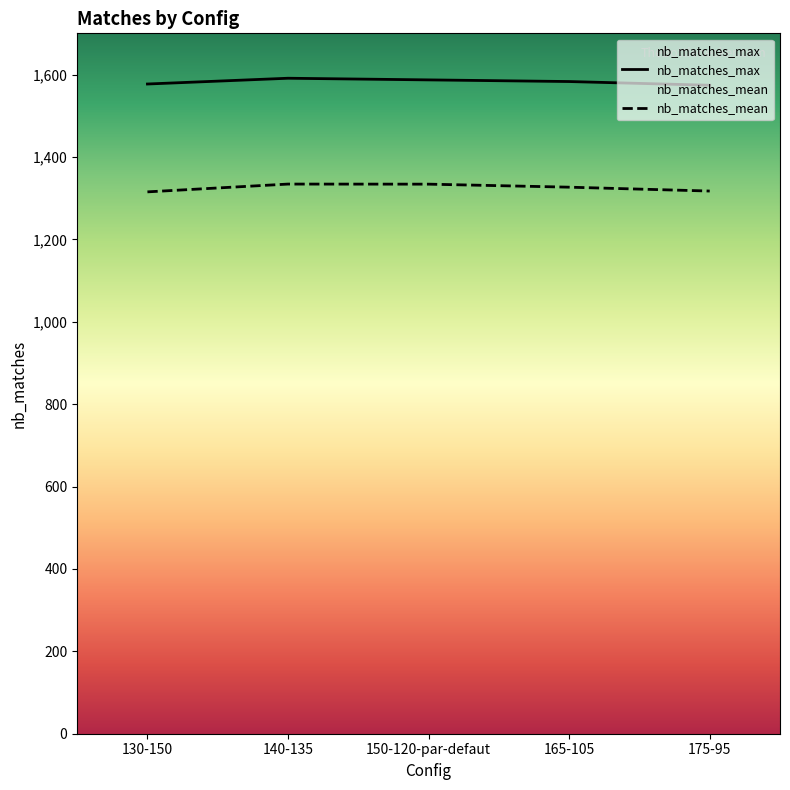

At how many categories does at least one series exceed 1413?

5